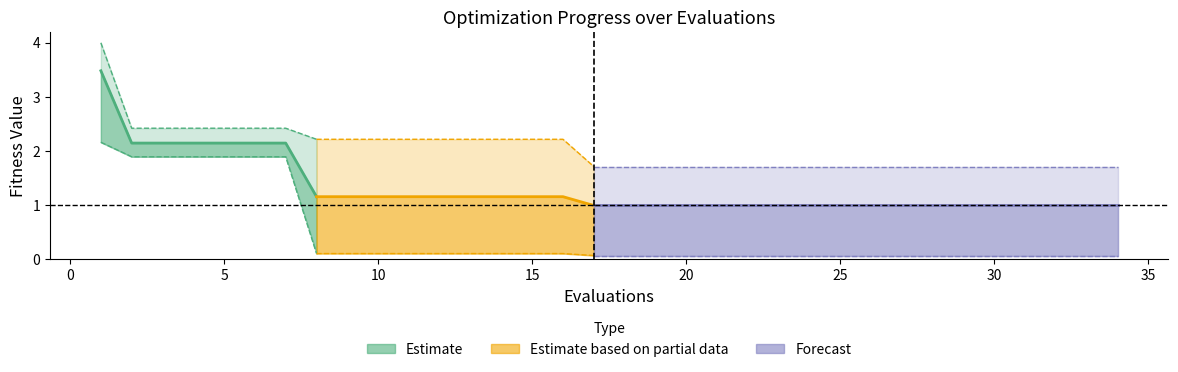

What is the average value of the best series?

0.4